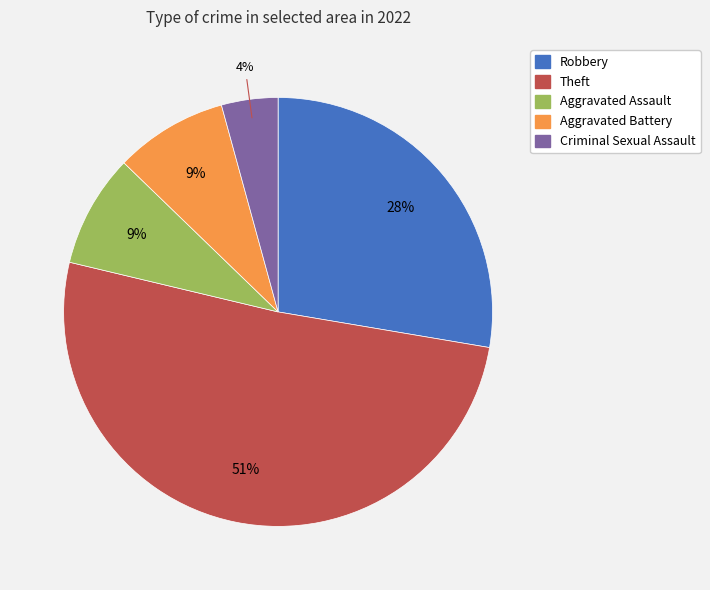

Combined, do Aggravated Battery and Criminal Sexual Assault account for over 50%?

No